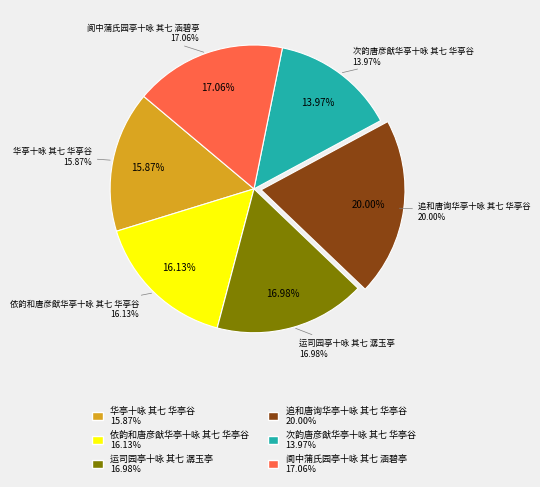

Count the number of slices in the pie.

6